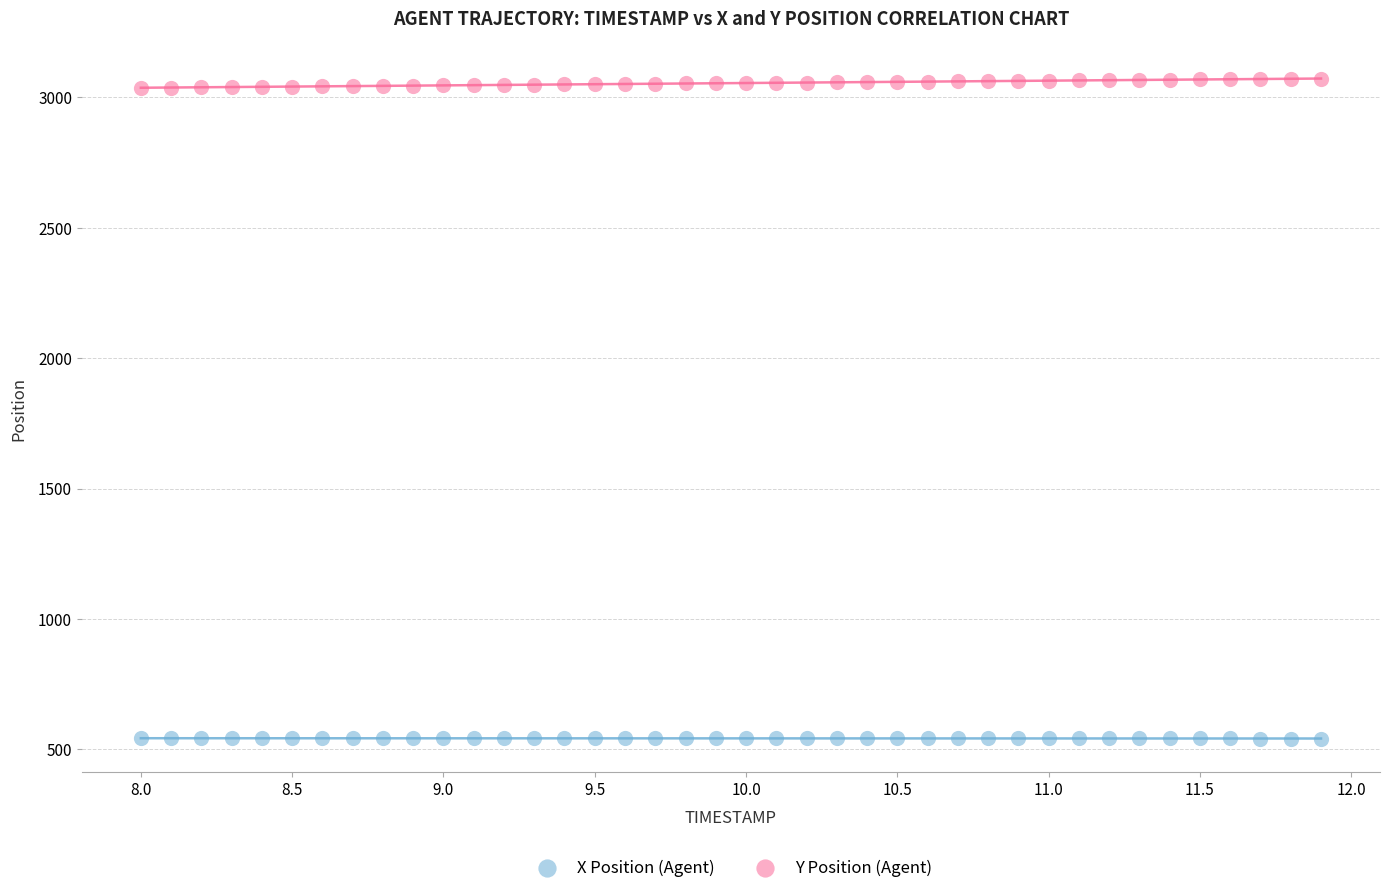

Which series contains the highest Y value?

Y Position (Agent)